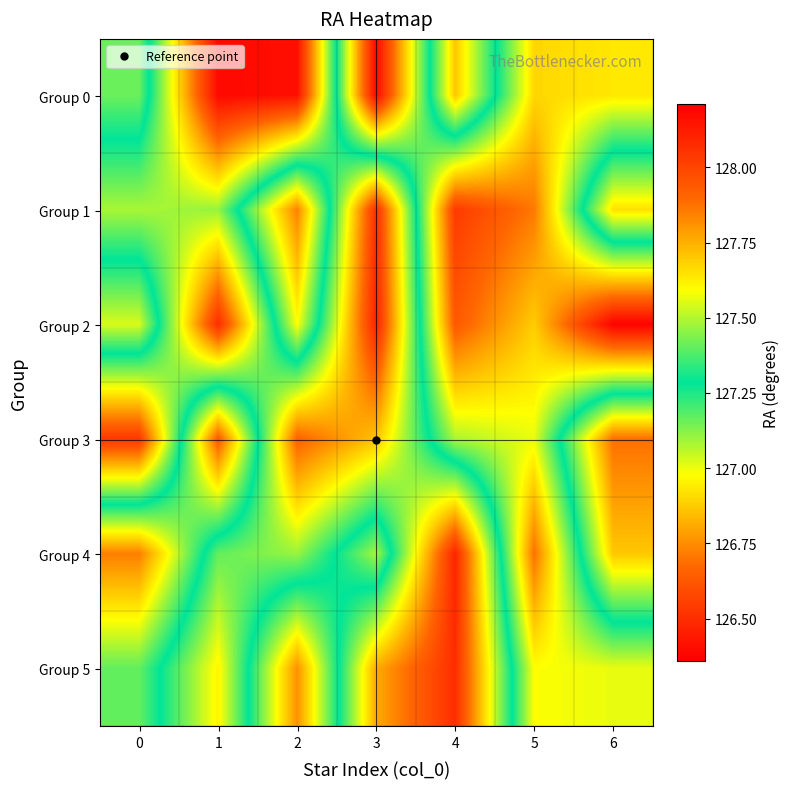

Reading left to right, list all the values displayed in this chart.

Group 0: 0=127.2	1=128.2	2=128.2	3=126.4	4=127.7	5=126.9	6=126.9
Group 1: 0=127.5	1=127.5	2=126.7	3=128.1	4=126.5	5=126.7	6=127.7
Group 2: 0=127.0	1=128.1	2=127.0	3=128.1	4=126.6	5=126.9	6=126.4
Group 3: 0=128.0	1=126.6	2=127.9	3=127.7	4=127.1	5=127.0	6=127.9
Group 4: 0=126.7	1=127.4	2=127.5	3=127.1	4=128.1	5=126.7	6=127.7
Group 5: 0=127.2	1=127.6	2=126.8	3=127.8	4=128.1	5=127.0	6=127.0